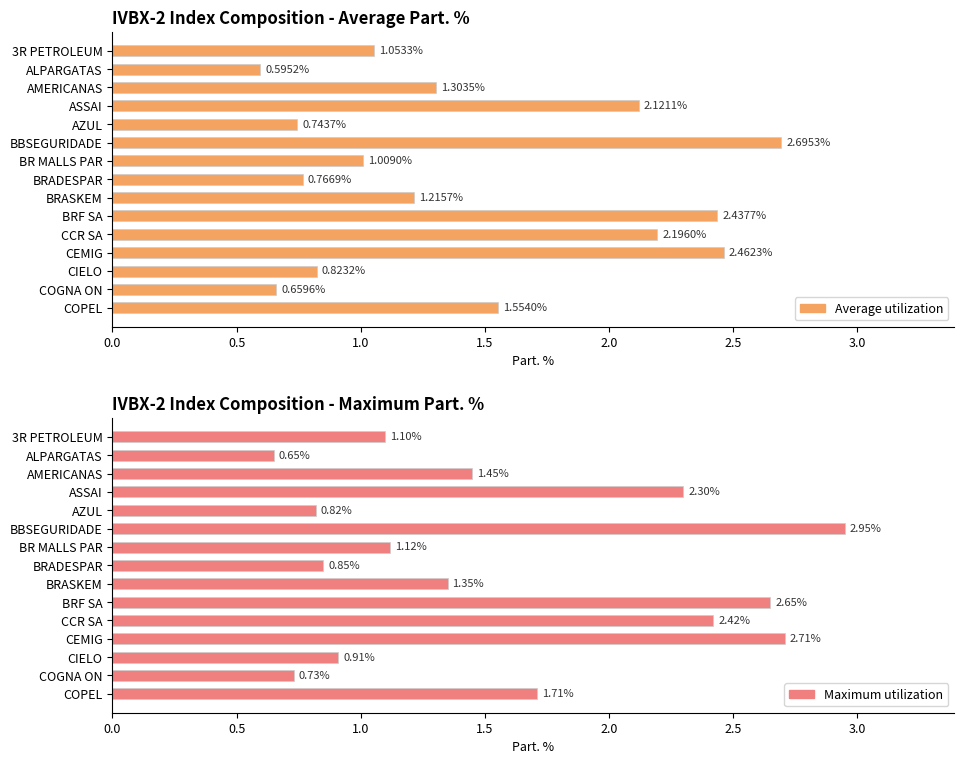

What is the value of the Average utilization bar at the 4th from the left?

2.1